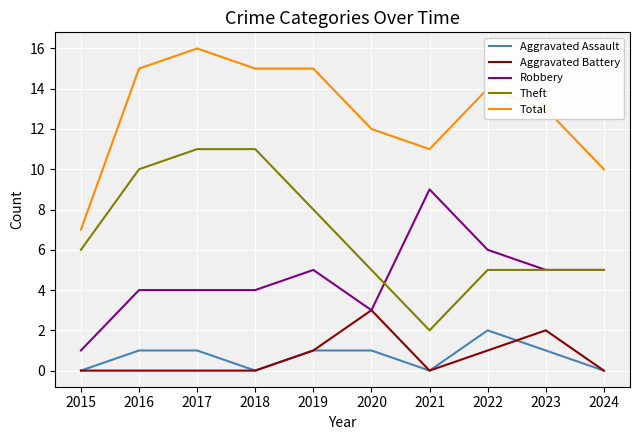

Reading left to right, what are all the values shown in this chart?

Aggravated Assault: 0	1	1	0	1	1	0	2	1	0
Aggravated Battery: 0	0	0	0	1	3	0	1	2	0
Robbery: 1	4	4	4	5	3	9	6	5	5
Theft: 6	10	11	11	8	5	2	5	5	5
Total: 7	15	16	15	15	12	11	14	13	10